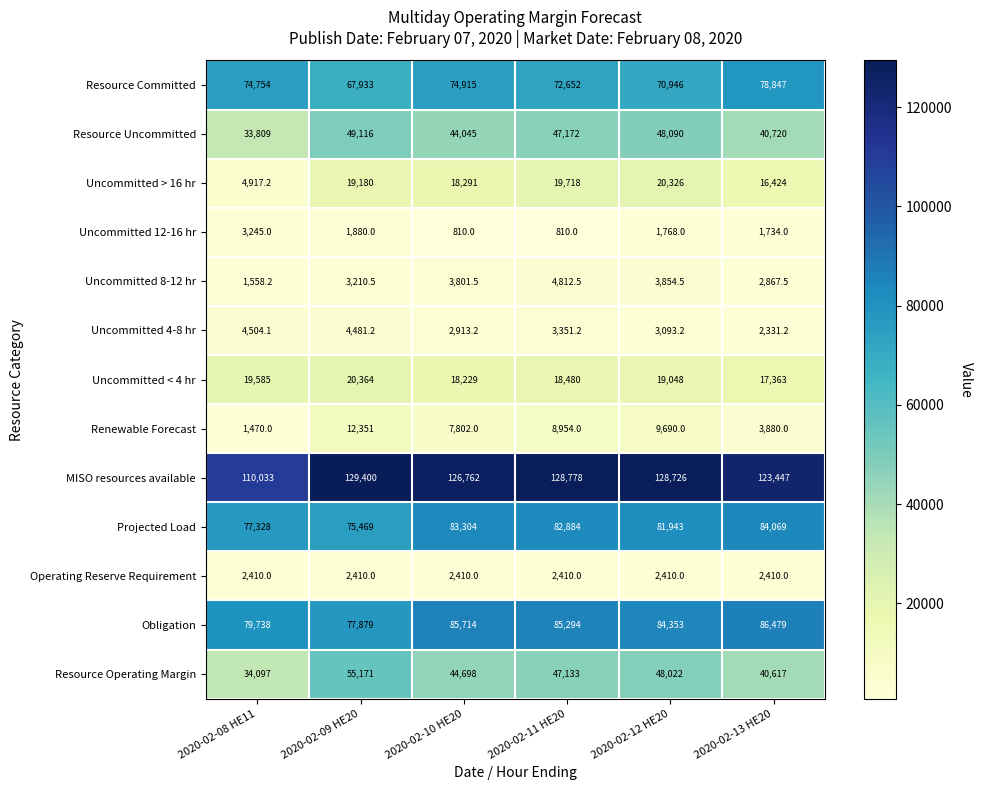

At which category is the sum across all series the highest?

2020-02-11 HE20